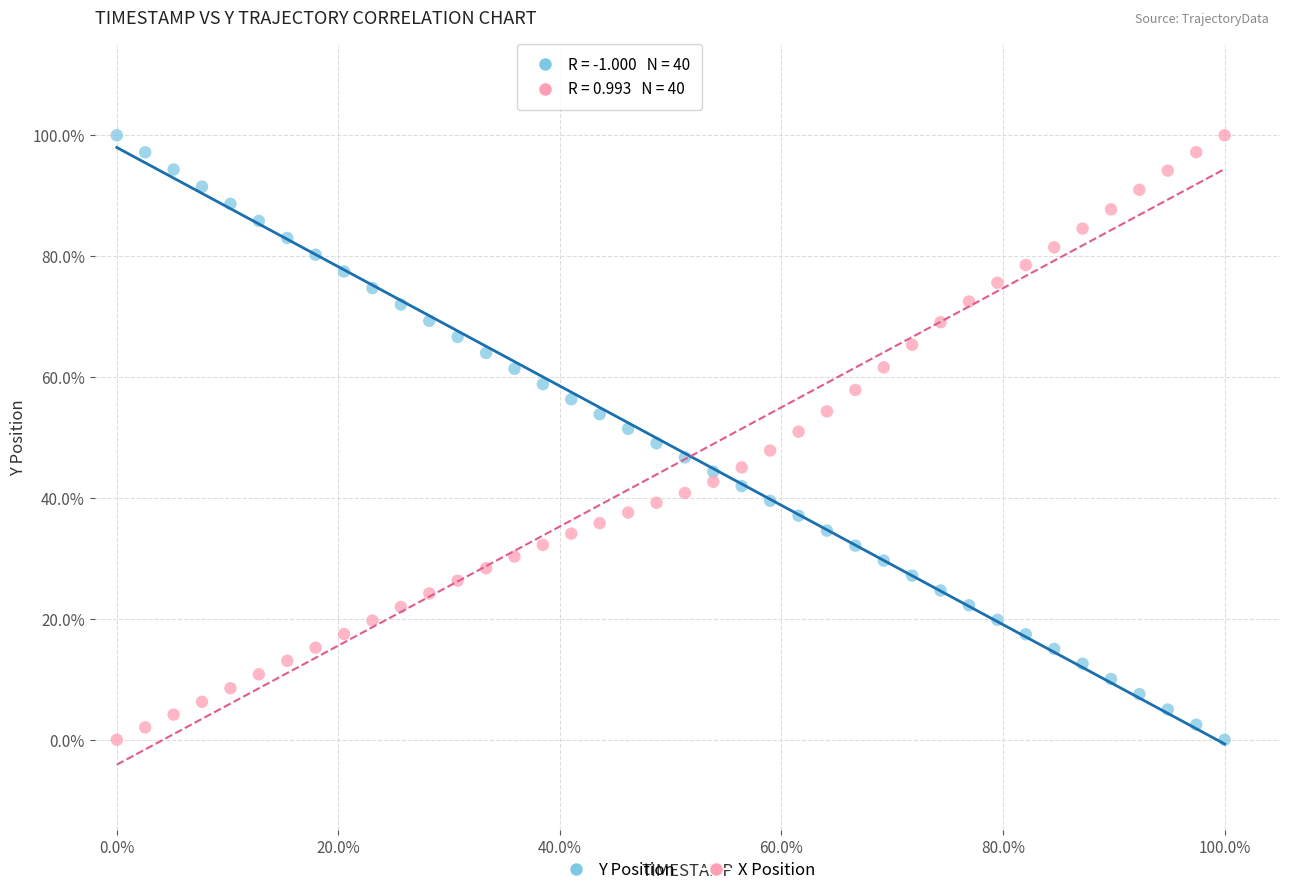

What are all the series names shown in the legend?

Y Position, X Position